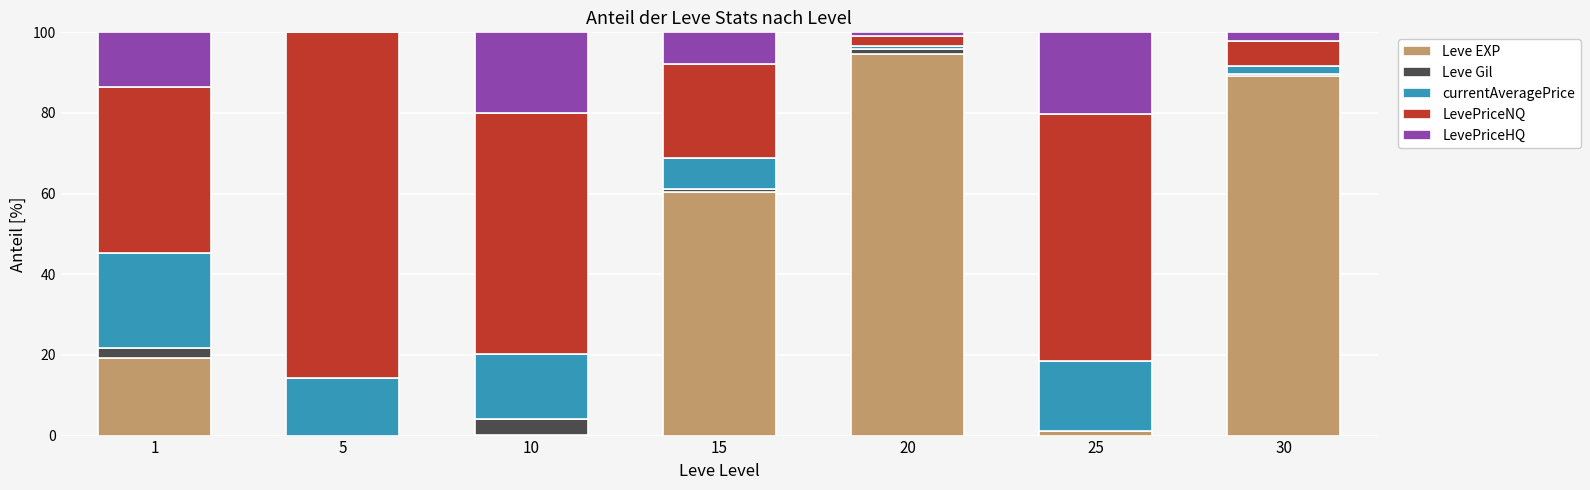

What is the total value across all series at 1?

100.0